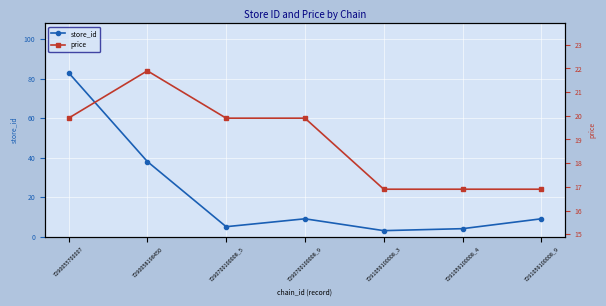

What is the total value across all series at 7291059100008_9?

25.9